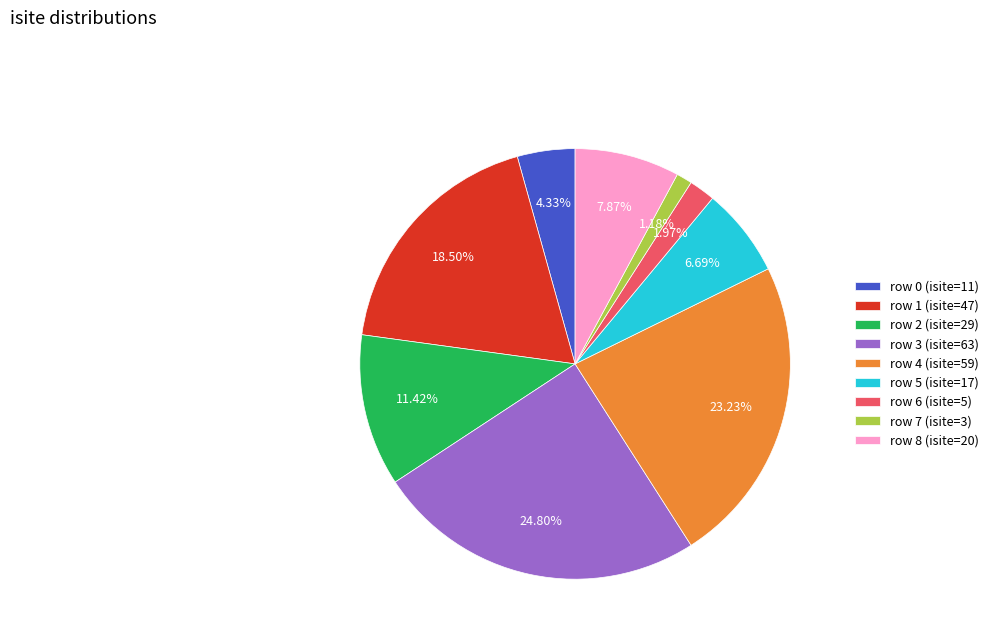

What is the smallest slice in the pie chart?

row 7